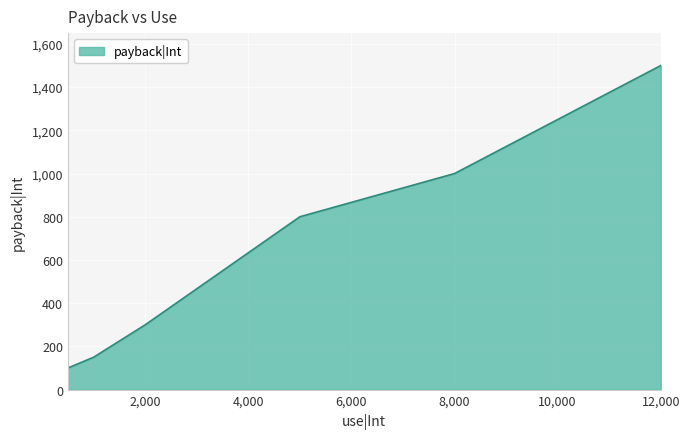

What is the sum of all values?

3850